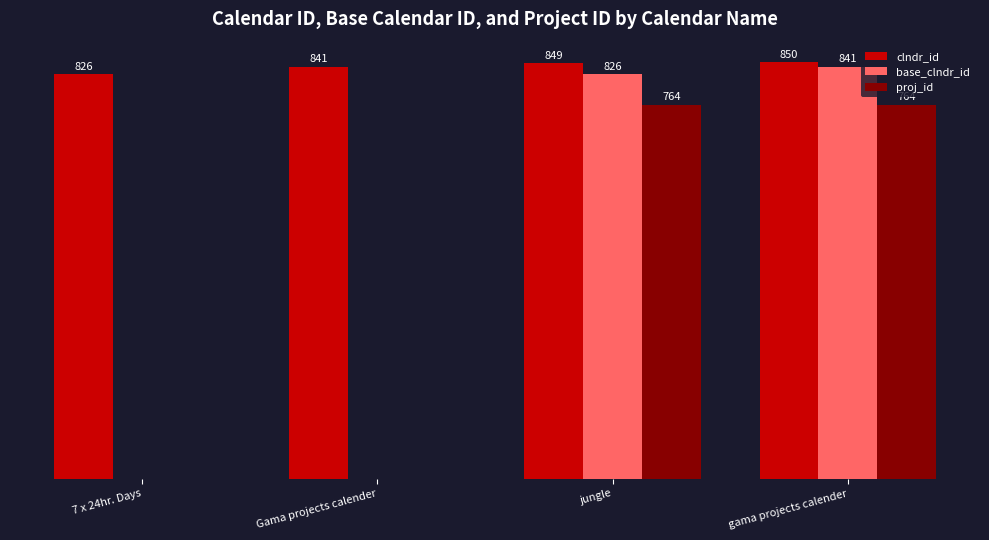

At which category is the sum across all series the highest?

gama projects calender